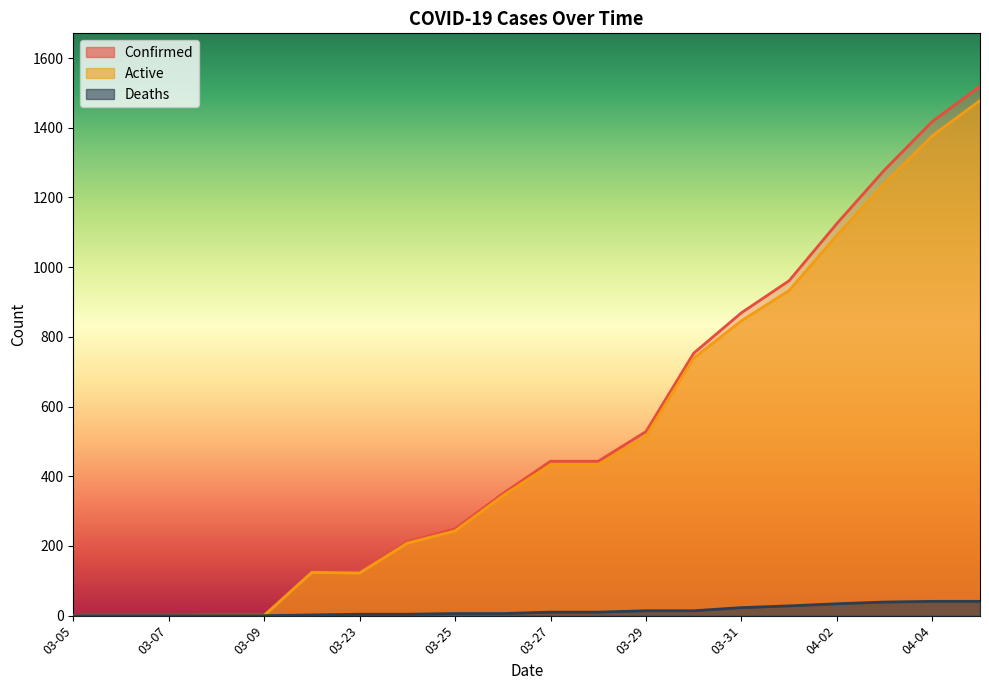

Which category has the lowest value in the Deaths series?

03-05